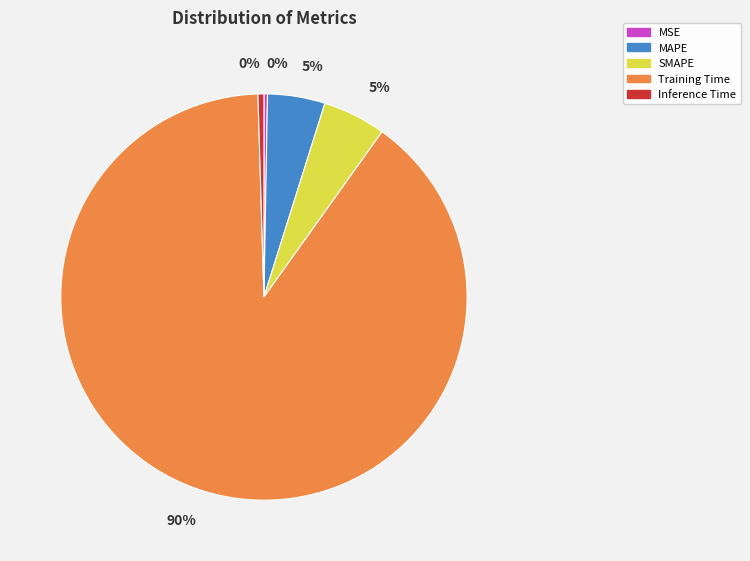

How many segments does this pie chart have?

5